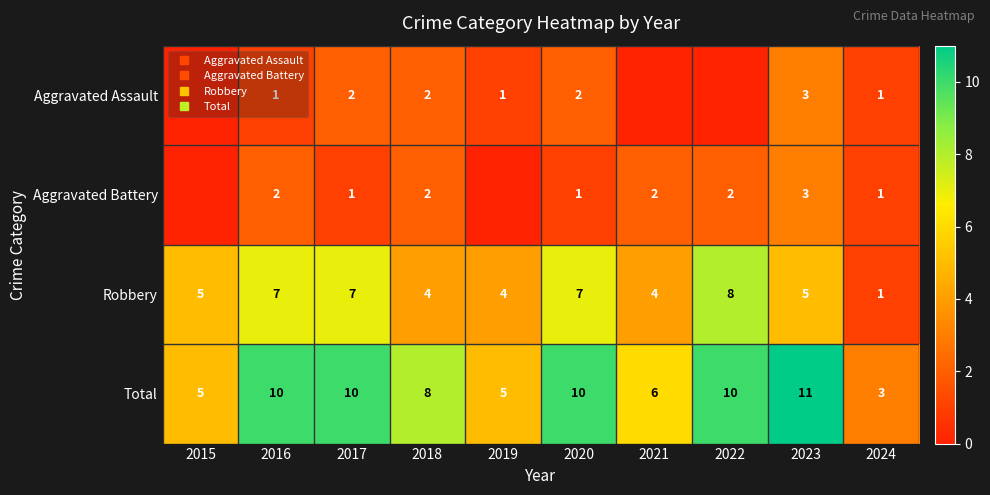

How many categories are shown in the chart?

10